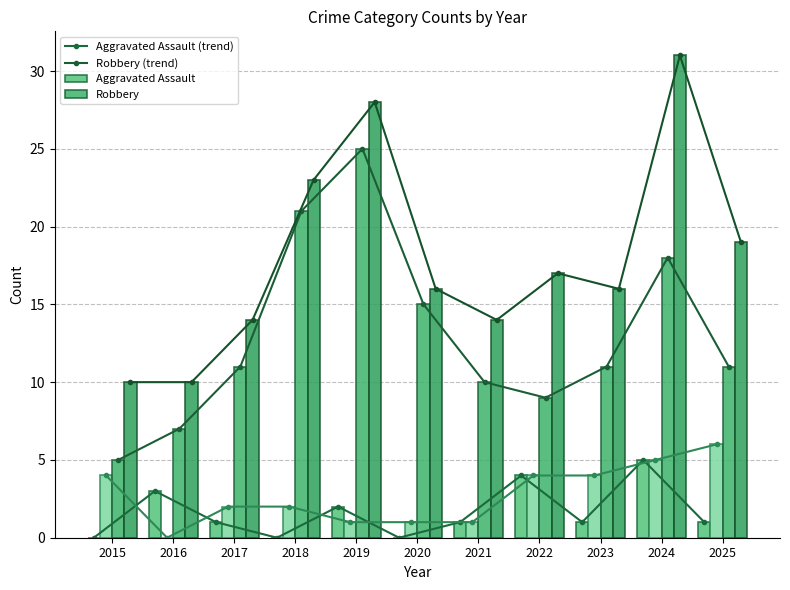

Which series has the widest spread of values?

Total